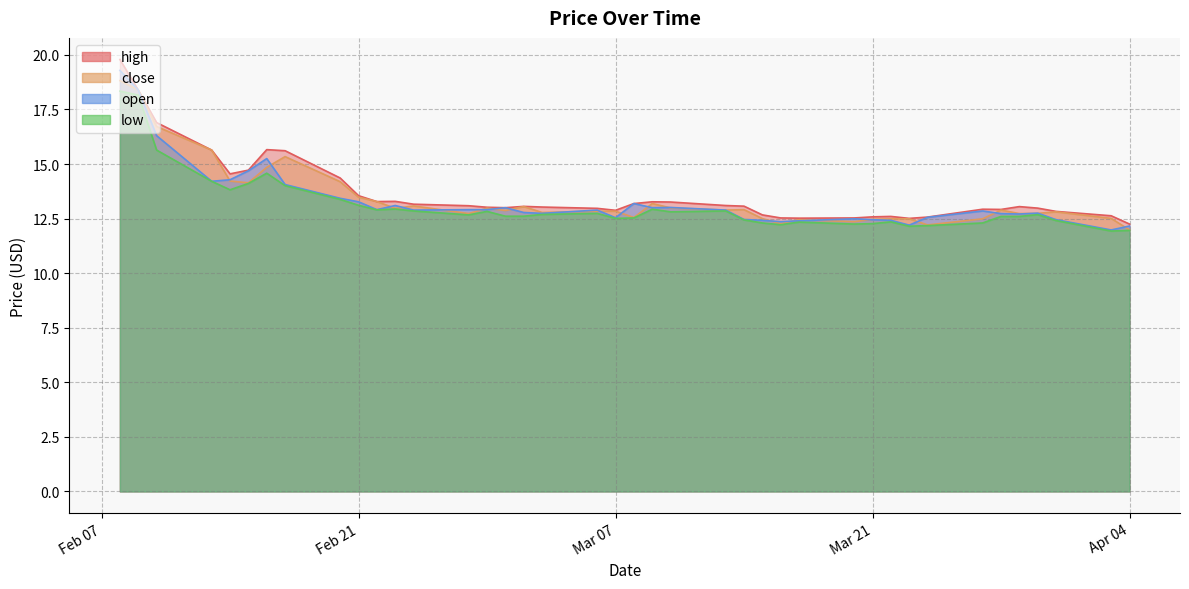

Read the low value at 2023-02-24.

12.8